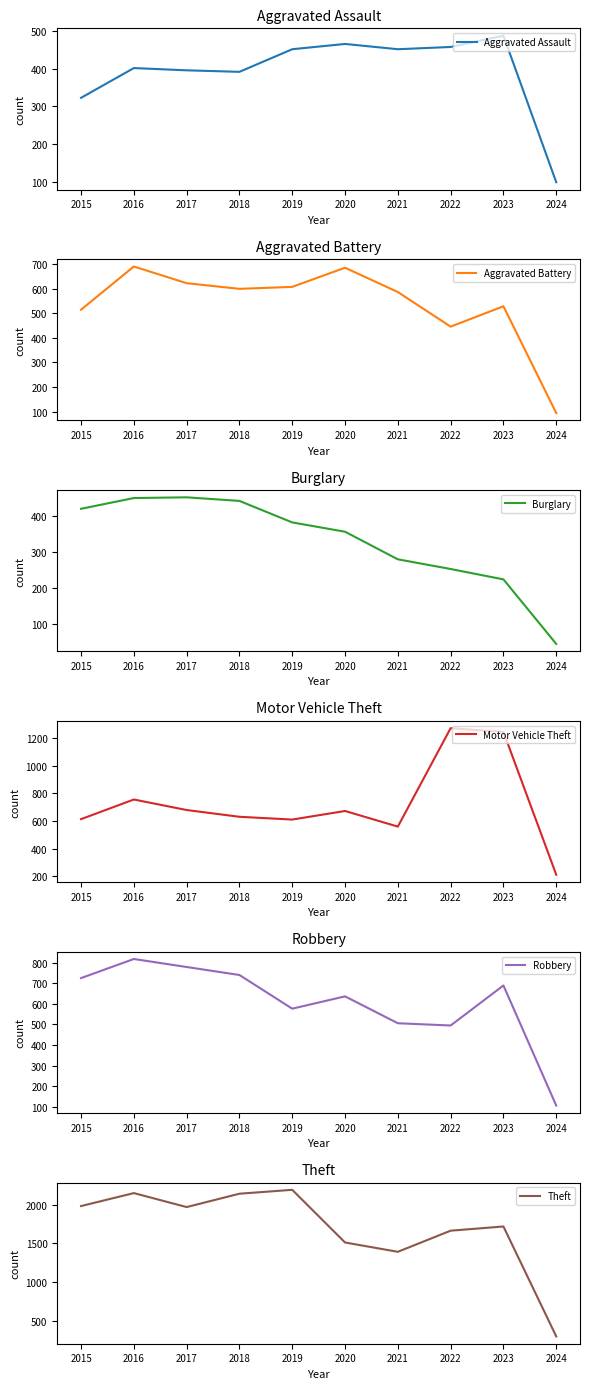

True or false: Robbery and Burglary intersect in this chart.

False